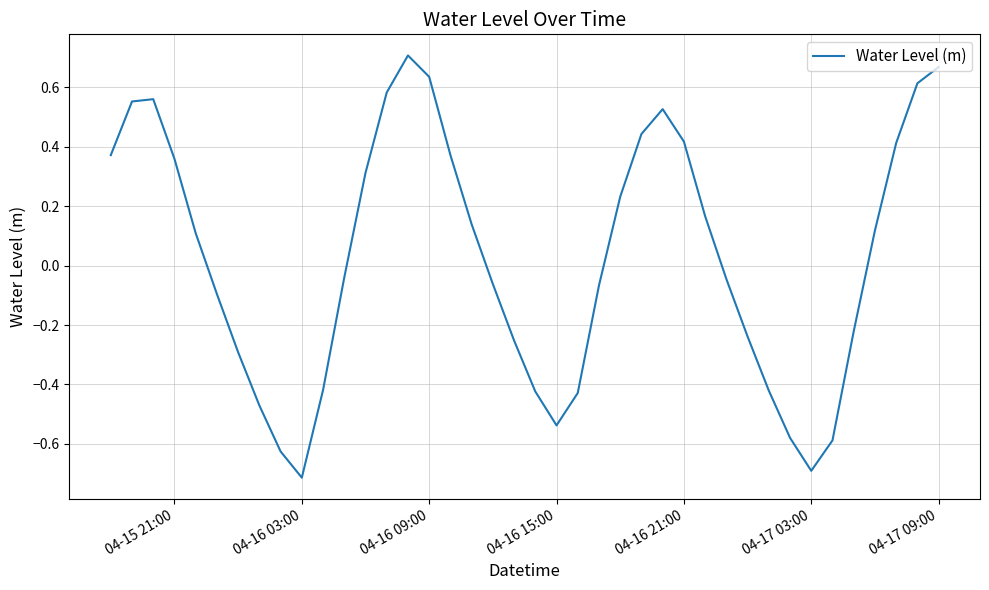

What is the minimum value shown in the chart?

-0.7